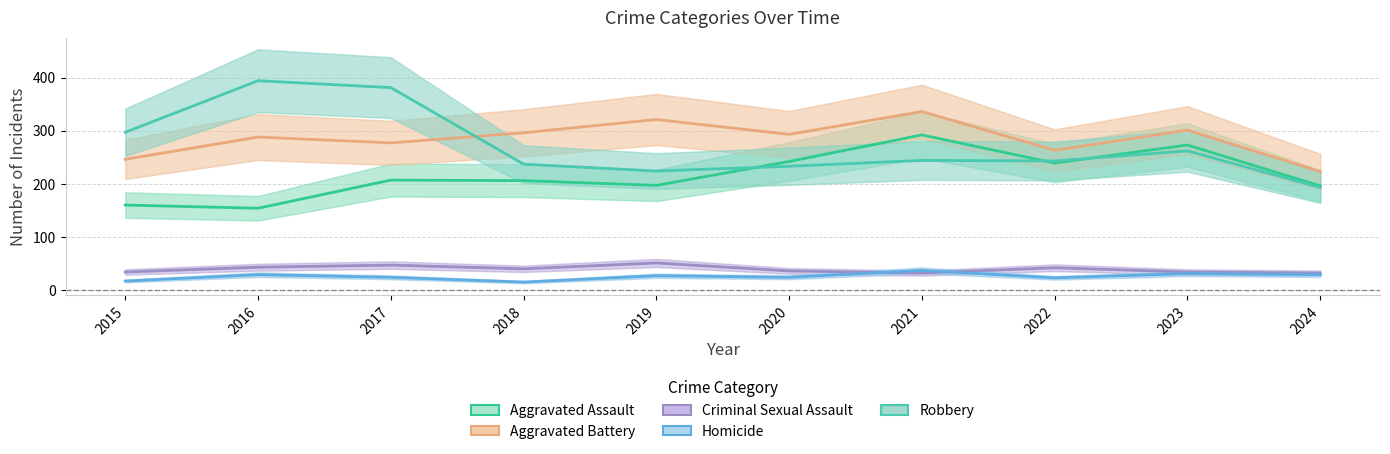

At which category does Robbery reach its first local peak?

2016